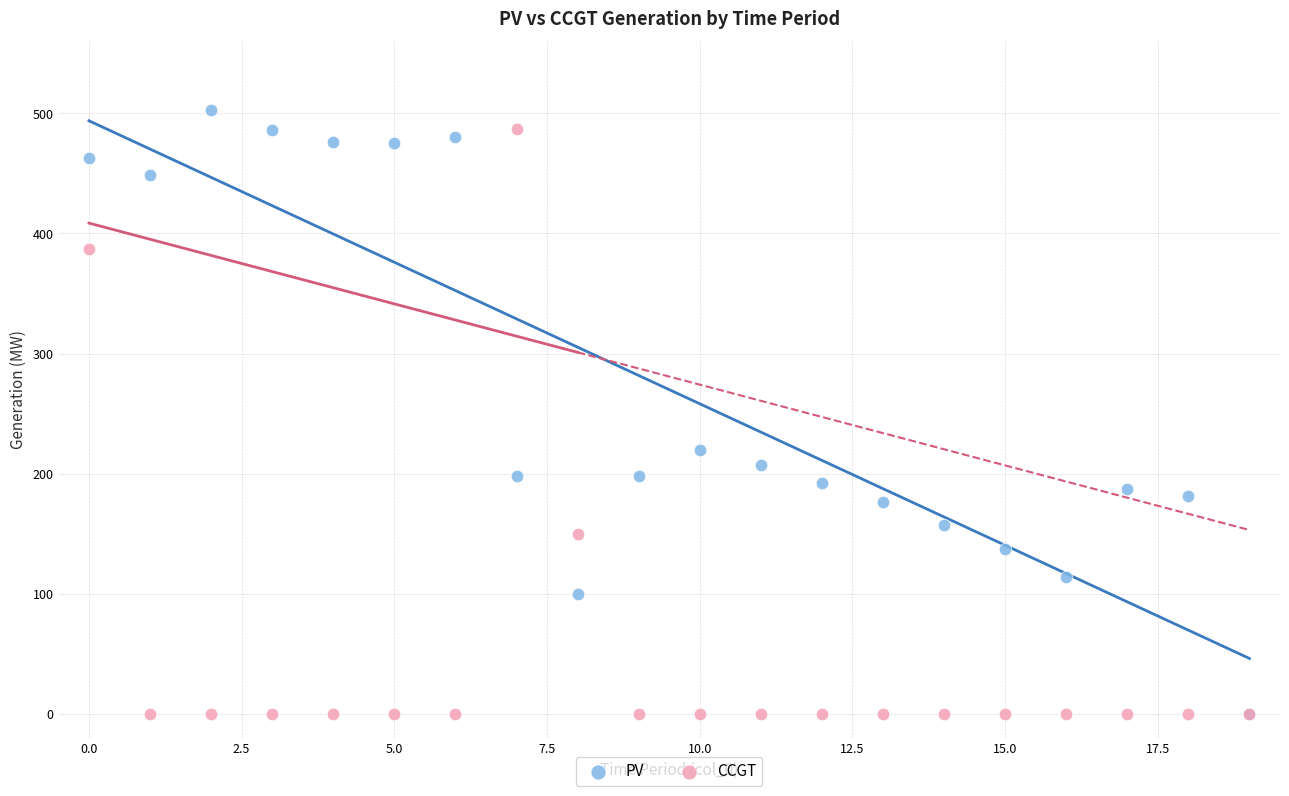

In the PV series, what Y value is closest to 251?

220